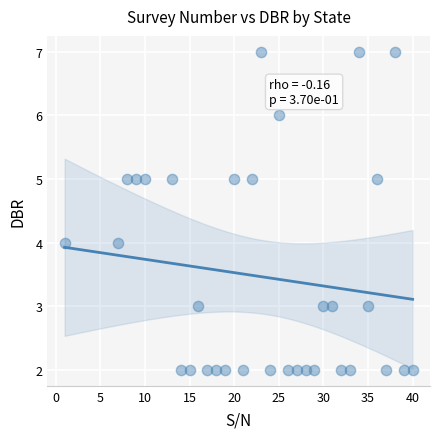

What is the range of Y values (max minus min)?

5